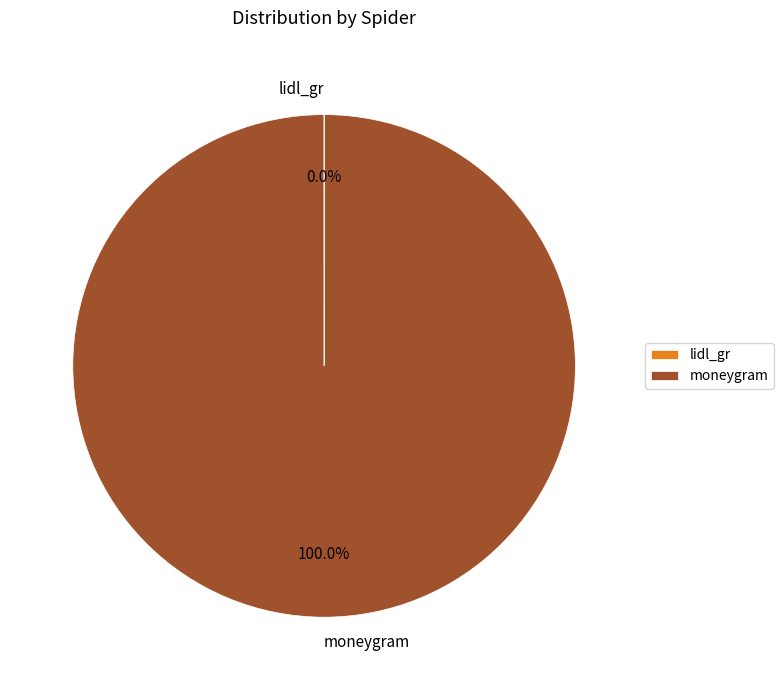

To the nearest percent, what is the average slice percentage?

50%